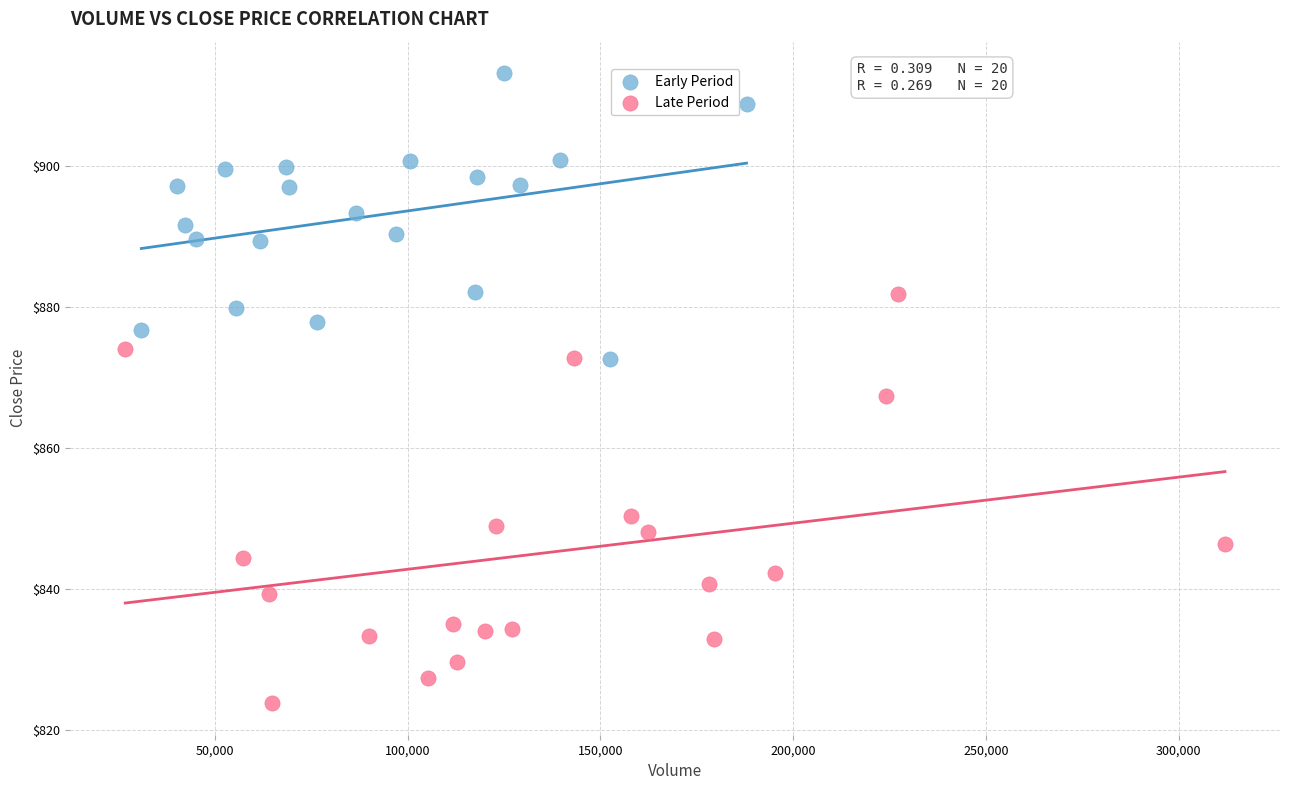

Which series has the largest Y range (max minus min)?

Late Period